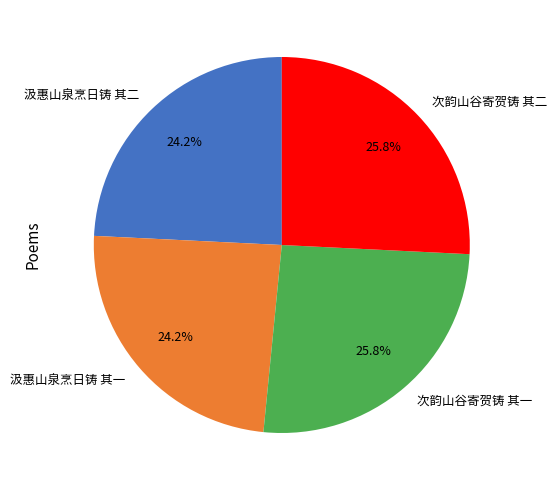

What is the ratio of the value at 次韵山谷寄贺铸 其一 to the value at 汲惠山泉烹日铸 其一?

1.1